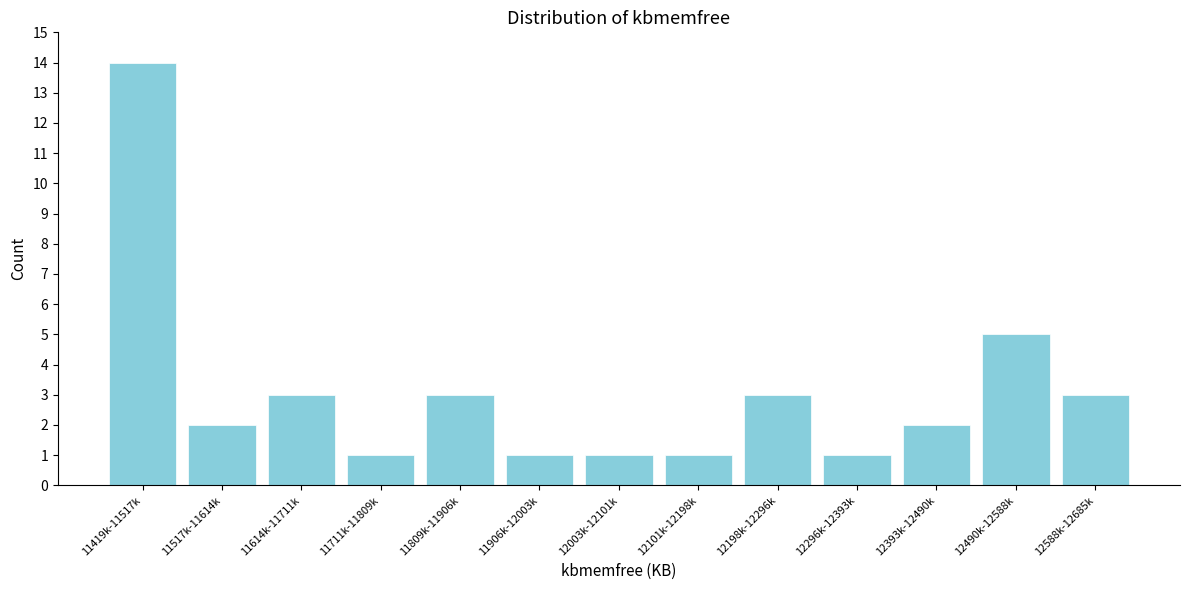

Reading left to right, extract all data points from this chart.

14	2	3	1	3	1	1	1	3	1	2	5	3